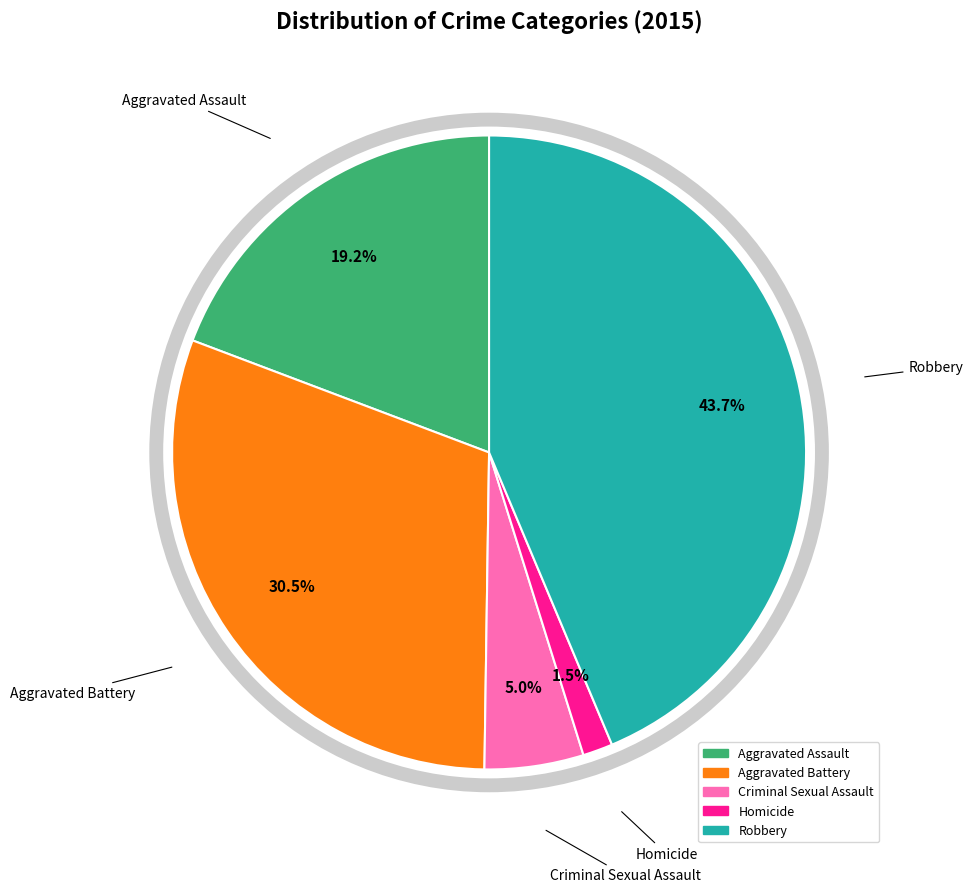

To the nearest percent, what is the difference between the largest and smallest slice percentages?

42%